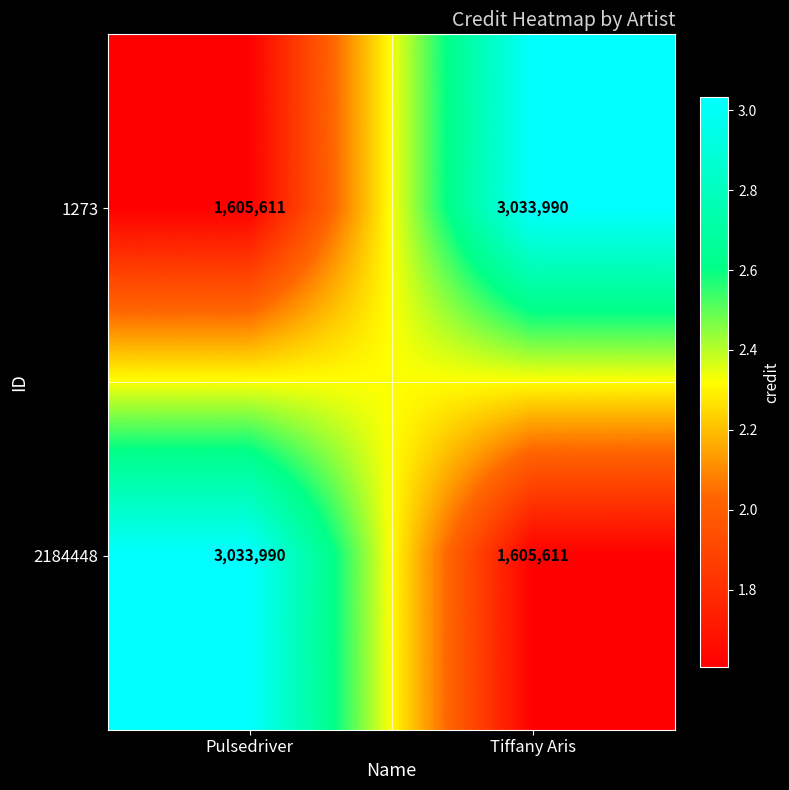

What is the total value across all series at Tiffany Aris?

4639601